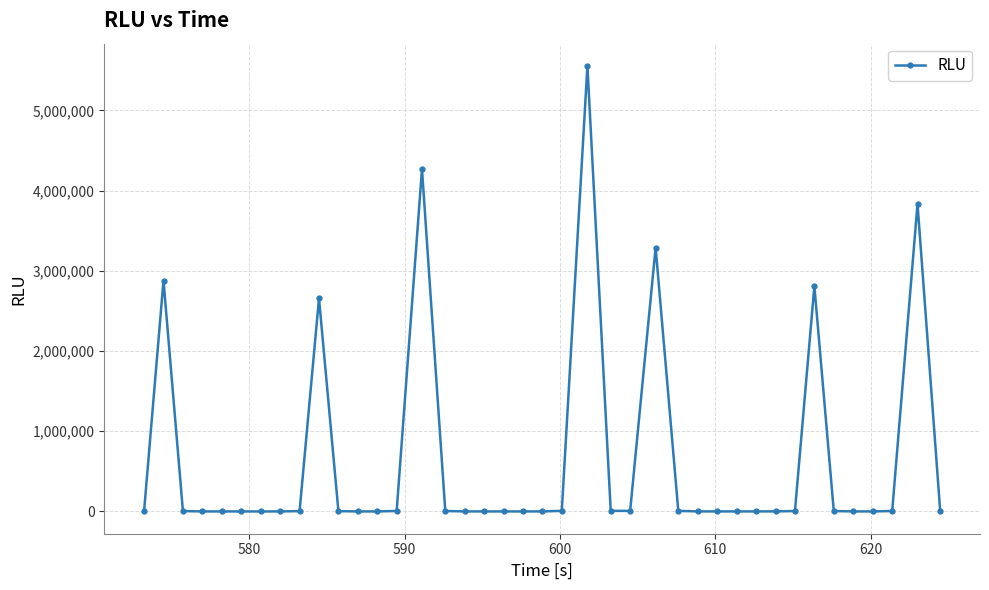

What is the maximum value shown in the chart?

5553000.0